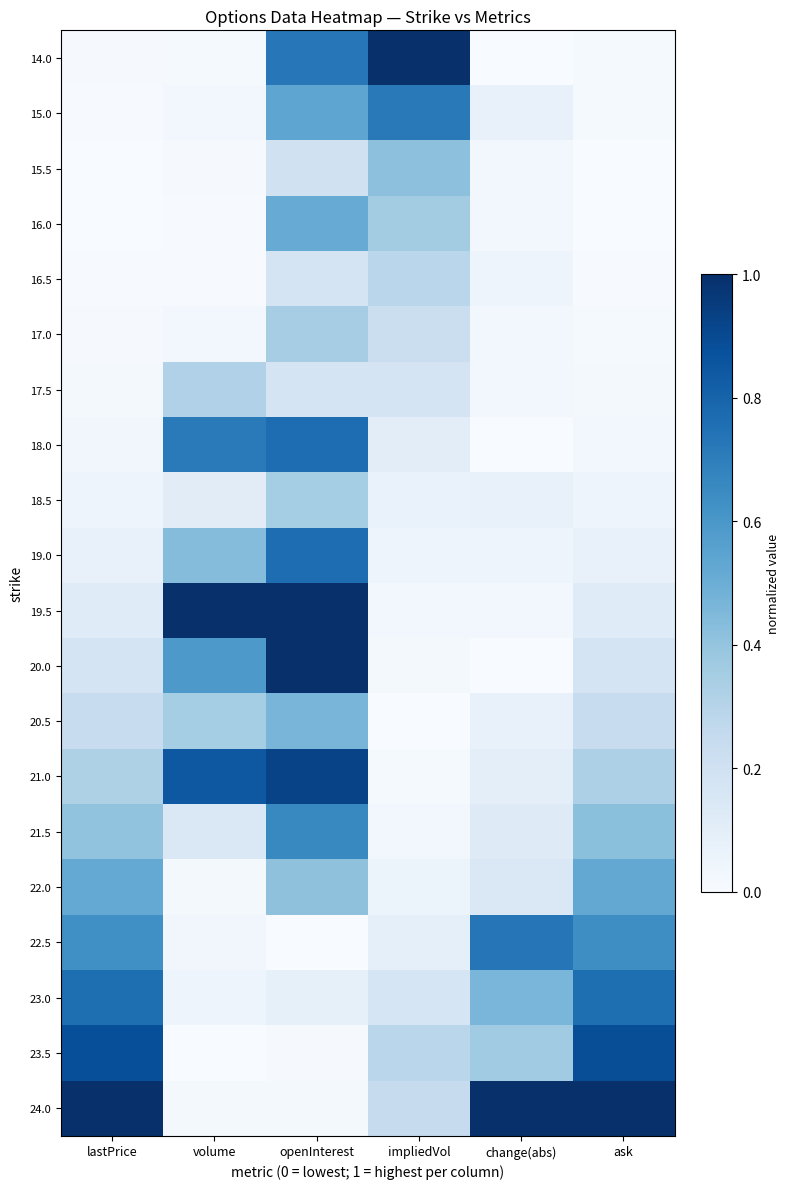

Which series has the largest range (max minus min)?

20.0